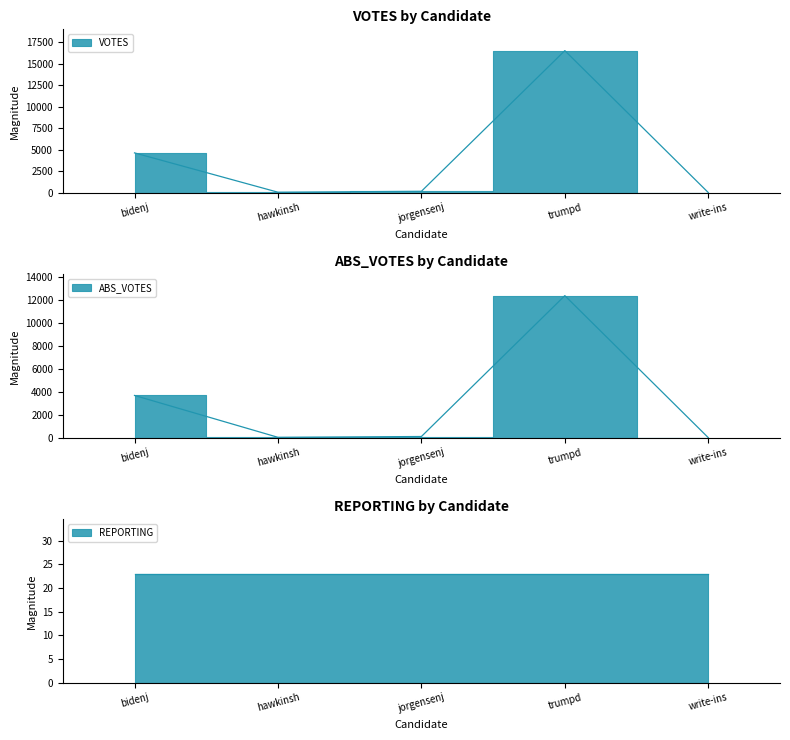

Rank the series at hawkinsh from lowest to highest value.

ABS_VOTES, VOTES